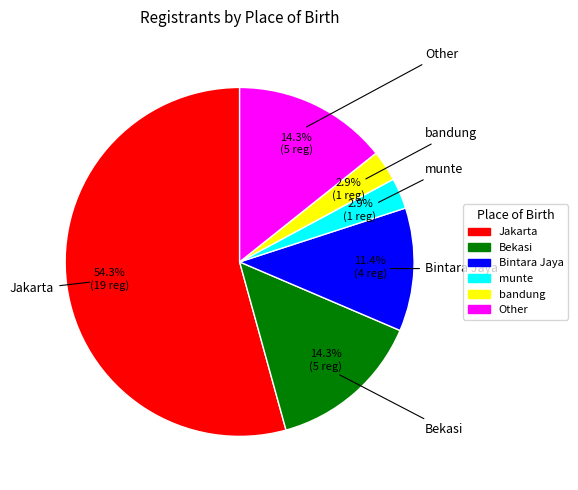

What is the total percentage of Bintara Jaya and munte?

14.3%